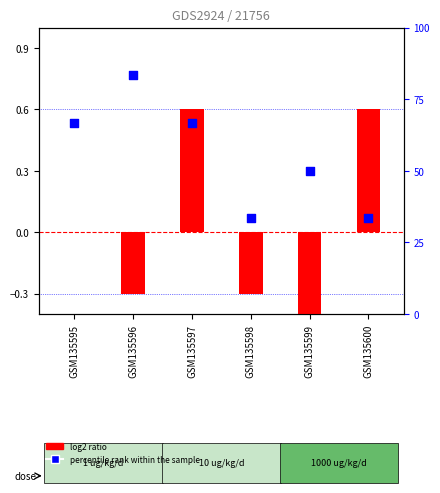

Which series reaches the minimum Y coordinate?

log2 ratio